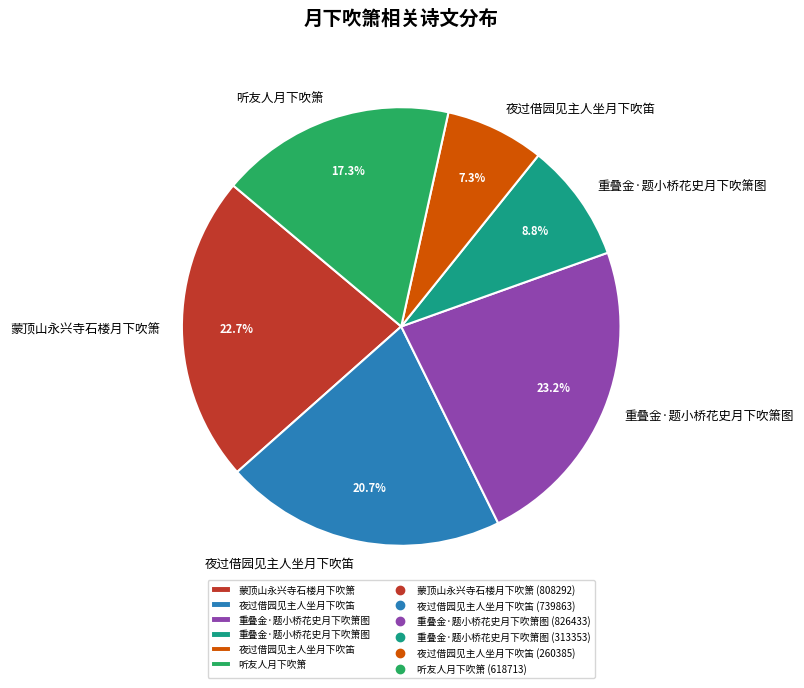

How many slices are in this pie chart?

6